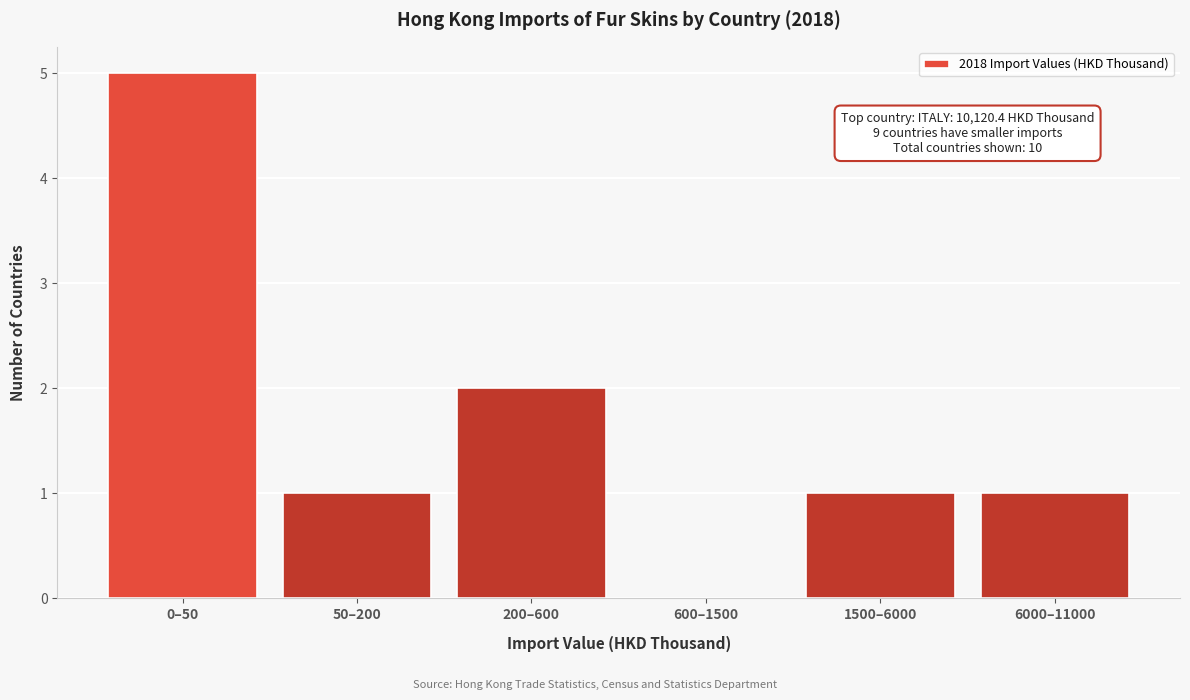

Reading left to right, transcribe all the data shown in this chart.

0–50=5	50–200=1	200–600=2	600–1500=0	1500–6000=1	6000–11000=1